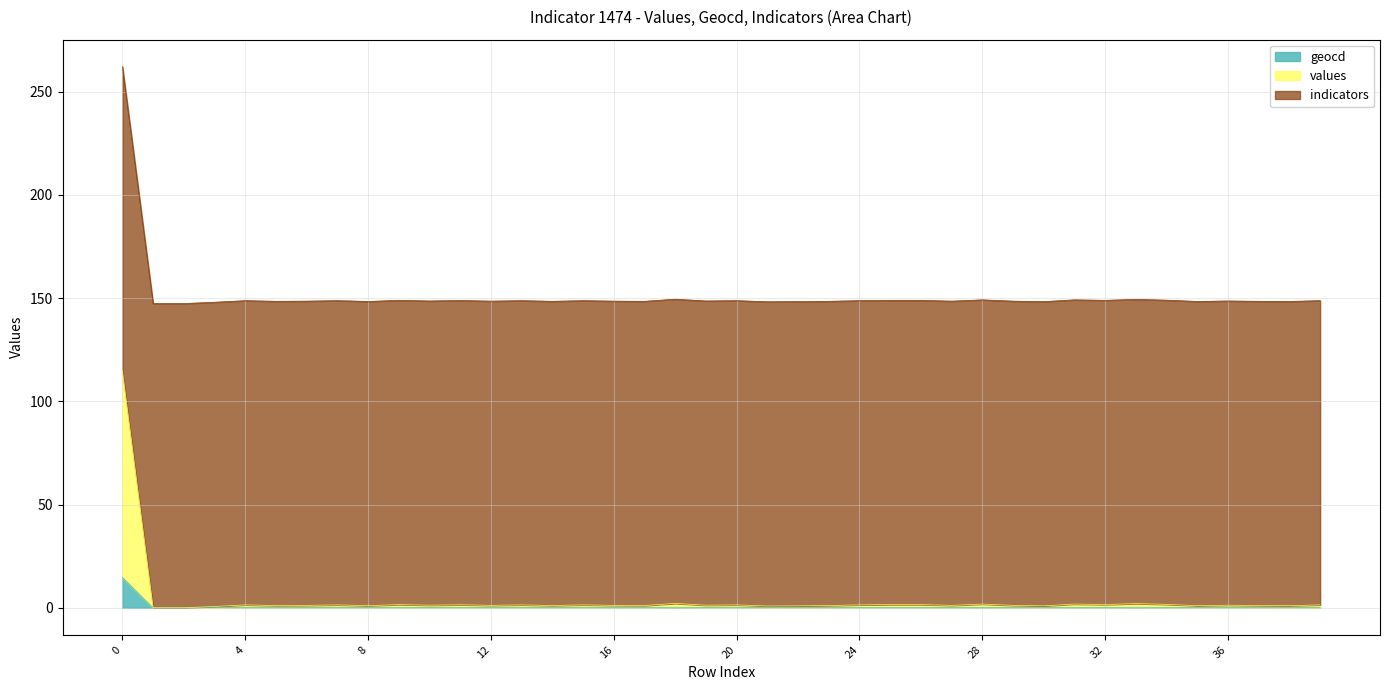

Which category has the lowest value across all series?

1